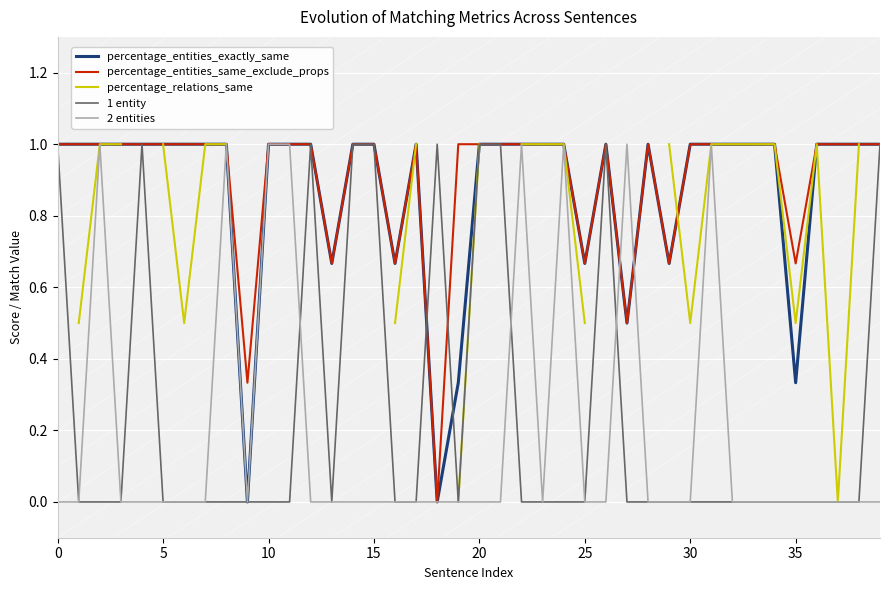

What is the maximum value for 2 entities?

1.0